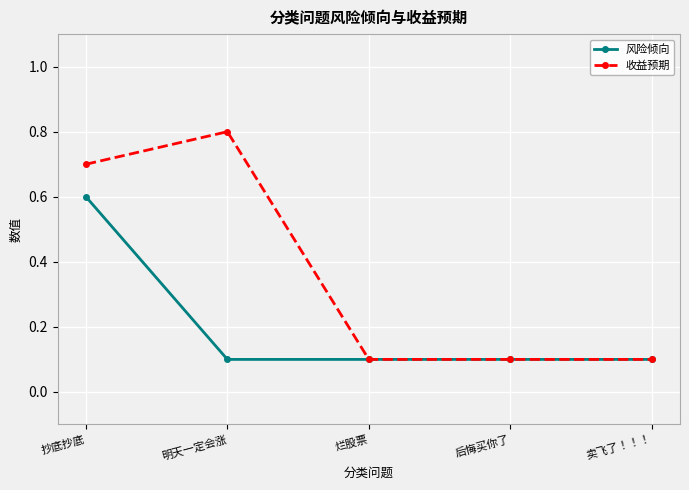

Which series changed the most between 抄底抄底 and 后悔买你了?

收益预期